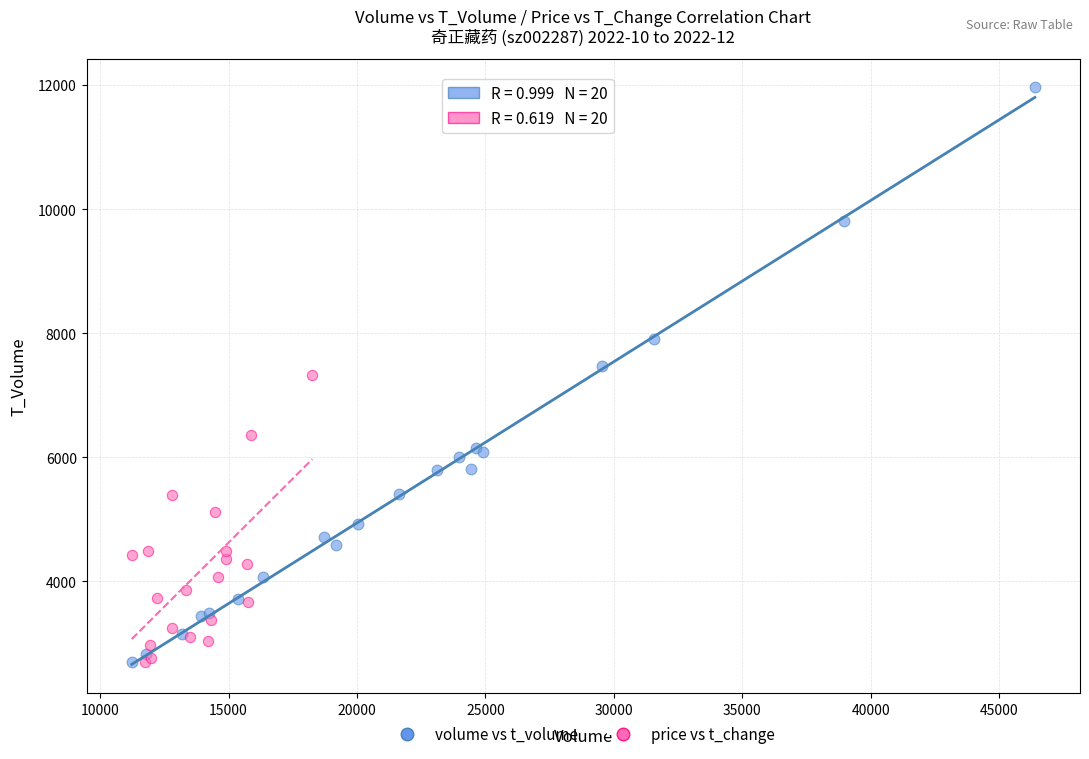

Which series contains the highest Y value?

volume vs t_volume